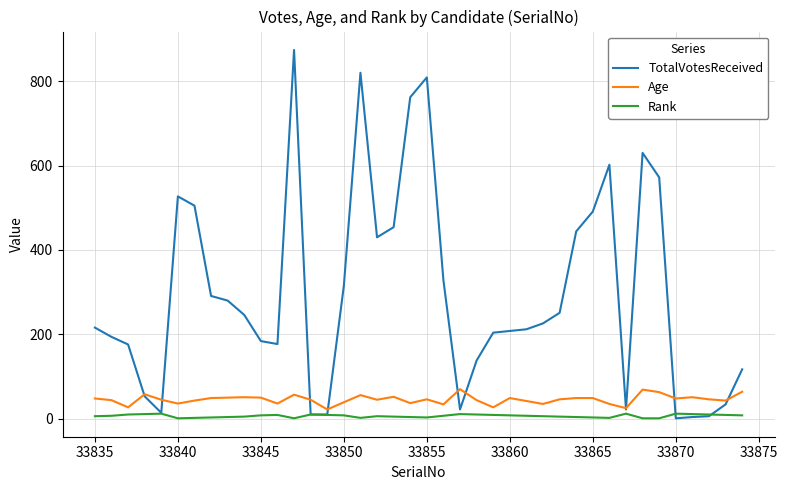

List the series in order of their peak value, lowest first.

Rank, Age, TotalVotesReceived